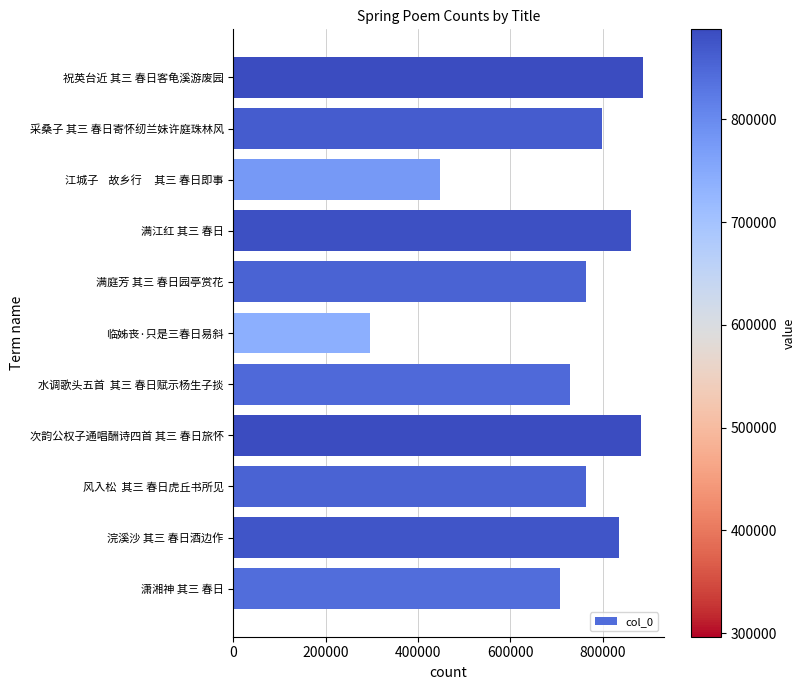

What is the approximate value at 祝英台近 其三 春日客龟溪游废园?

887608